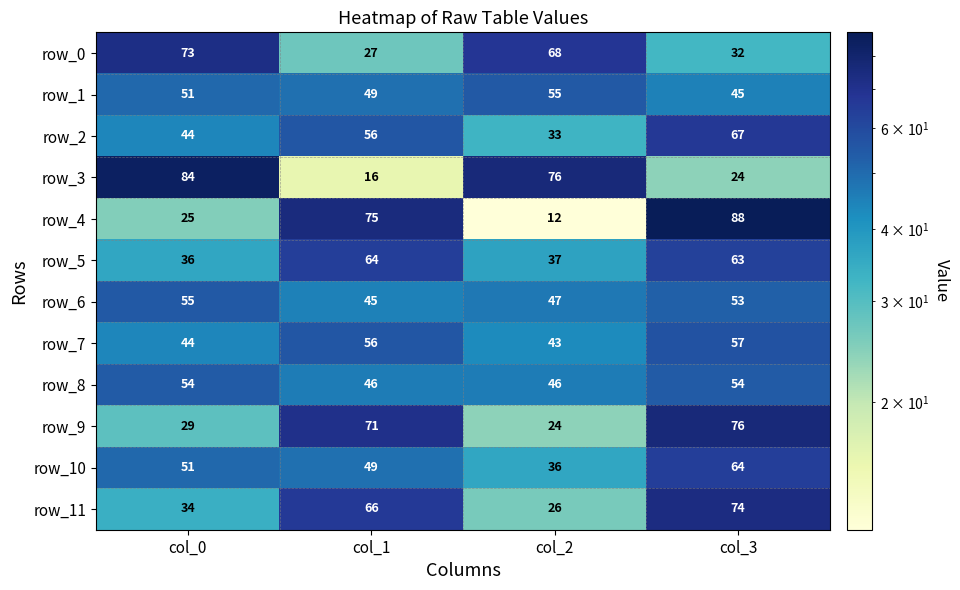

Is the value of row_4 at col_1 greater than the value of row_0 at col_2?

Yes